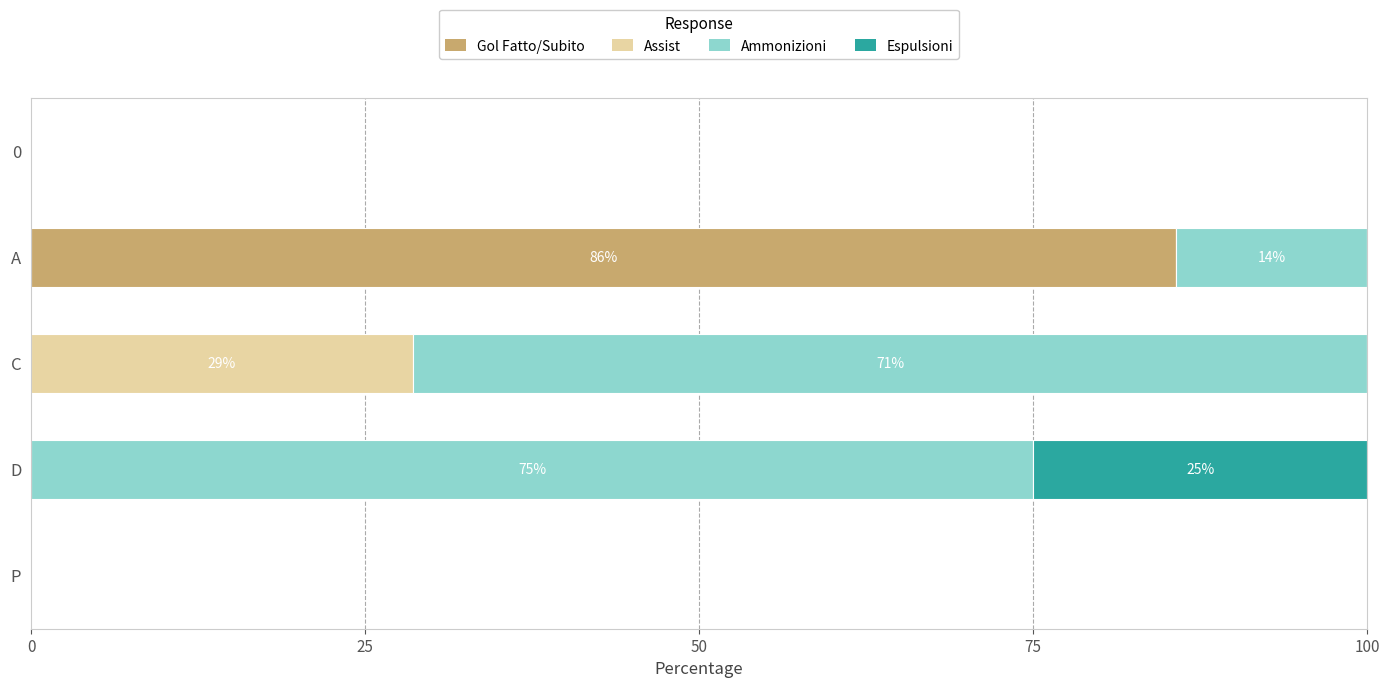

Count the number of categories in the chart.

5